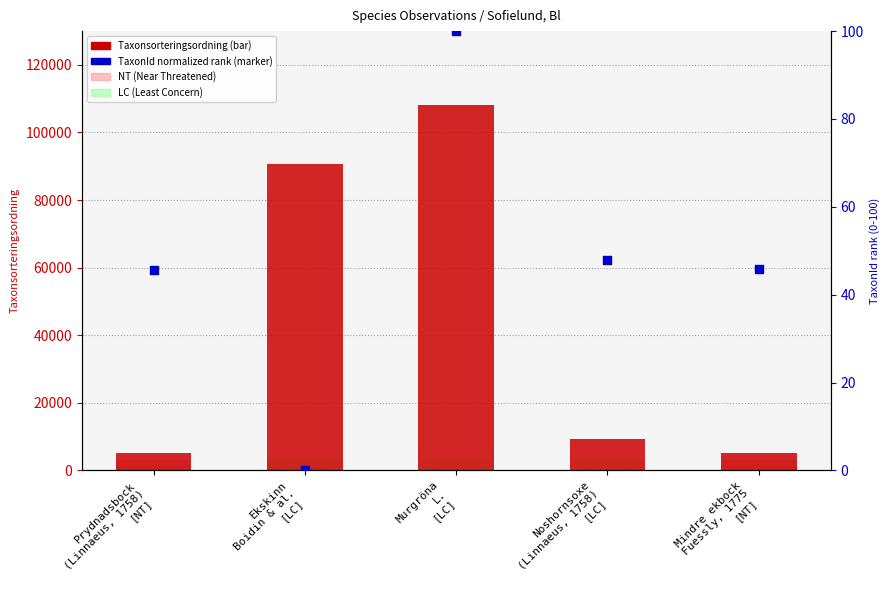

What is the total value across all series at Prydnadsbock
(Linnaeus, 1758)
[NT]?

5149.6